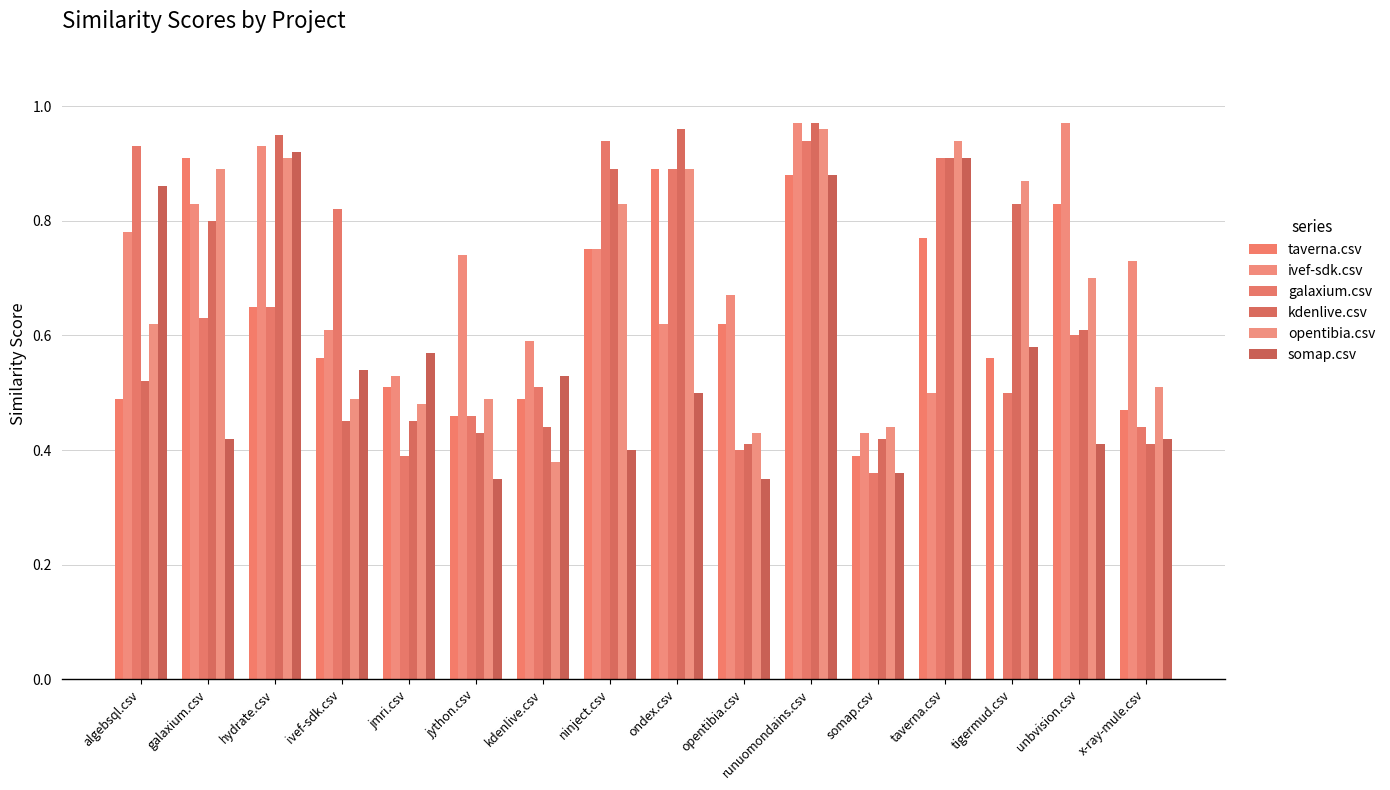

How many groups of bars are there?

16